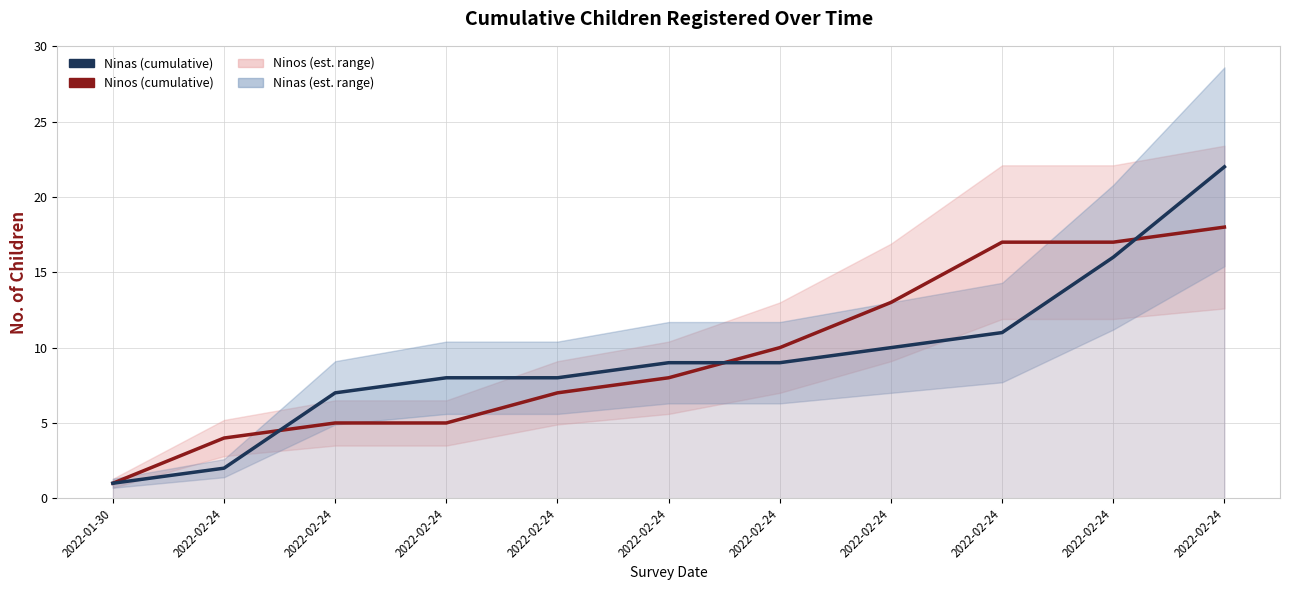

Rank the series by their maximum value, from highest to lowest.

Ninas, Ninos